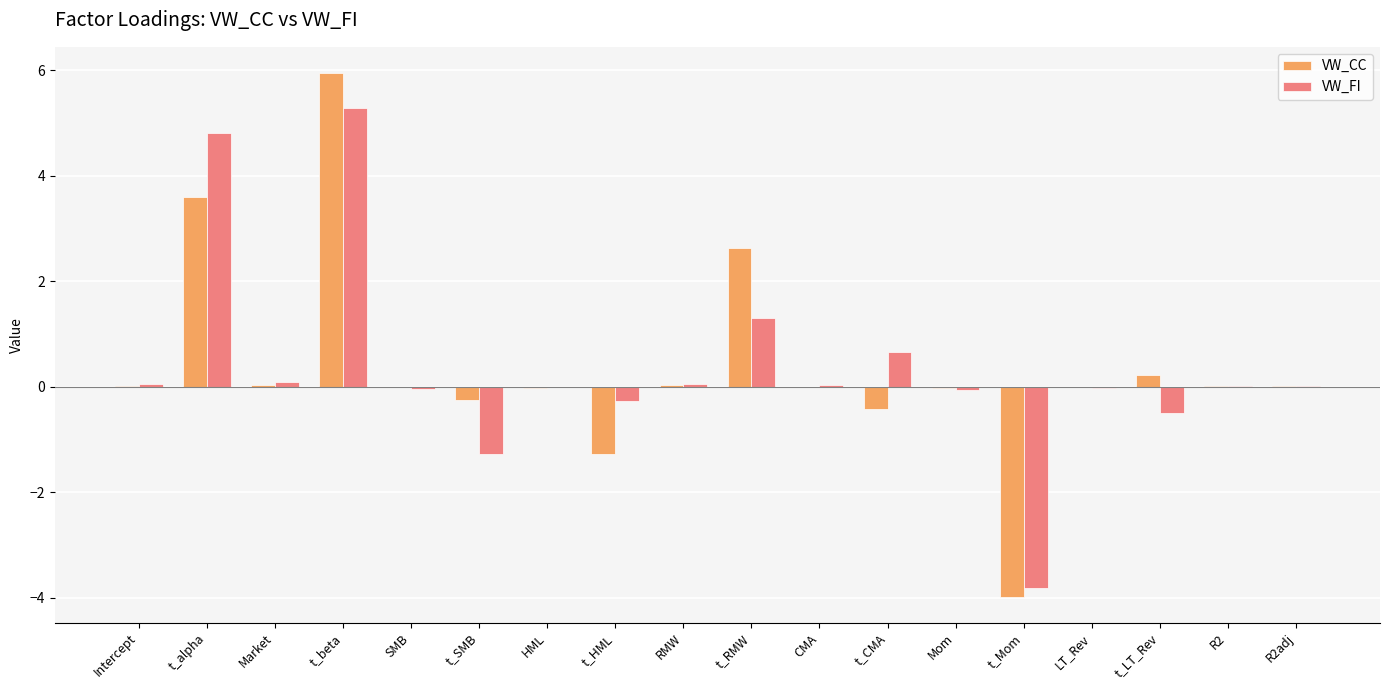

What is the total value across all series at t_alpha?

8.4